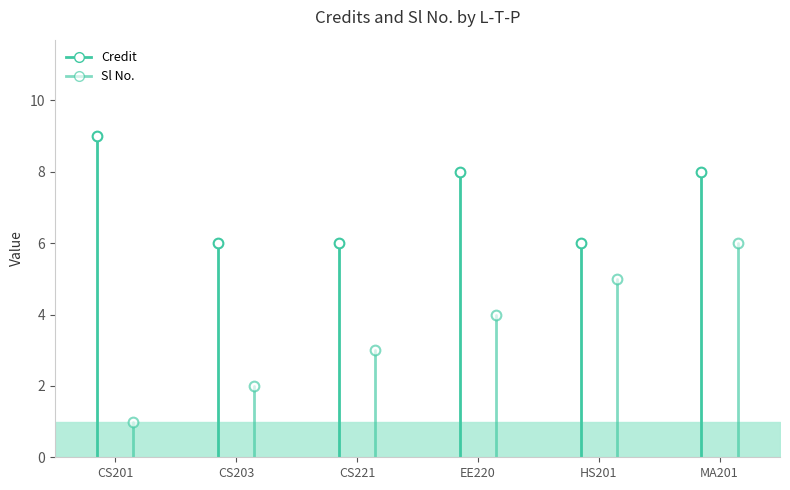

True or false: Credit and Sl No. cross at least once.

False